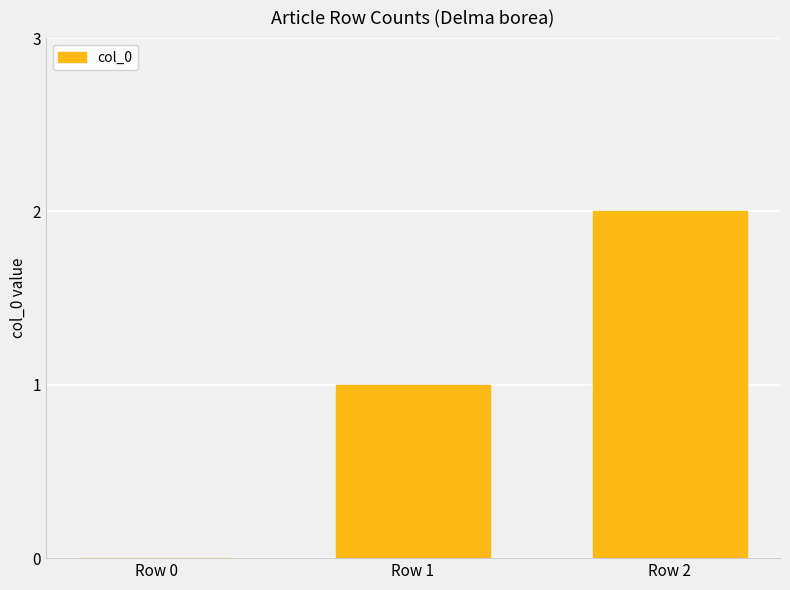

The value at Row 2 is 2. True or false?

True